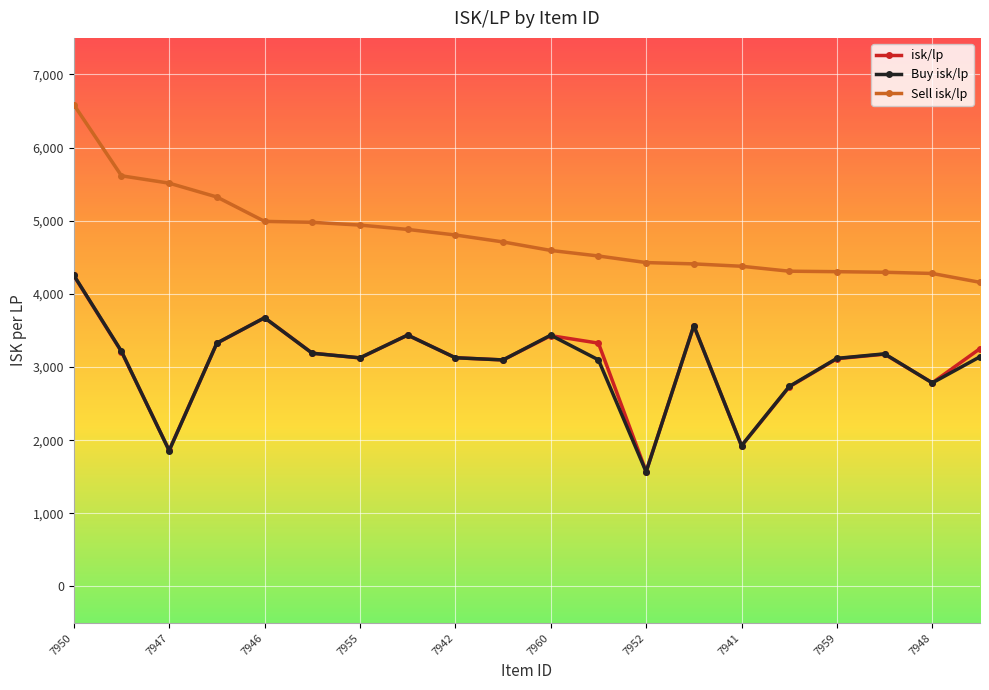

True or false: isk/lp has more than 0 interior local peaks.

True